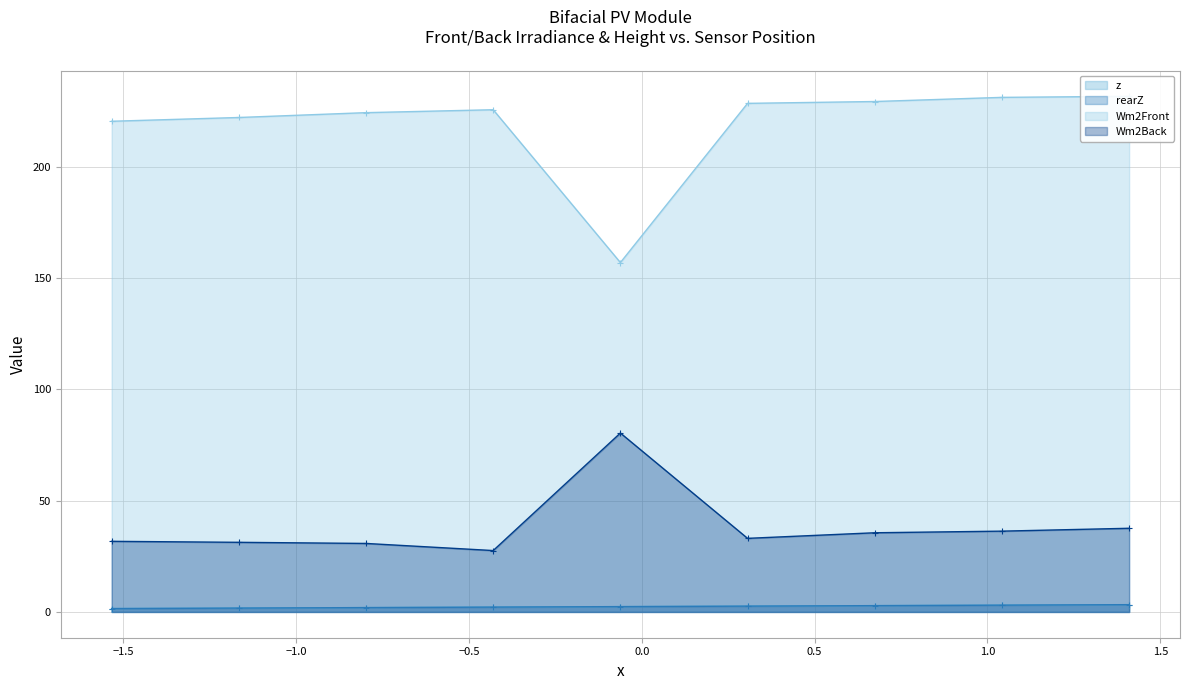

How many data points in Wm2Back (line) are above 33?

5